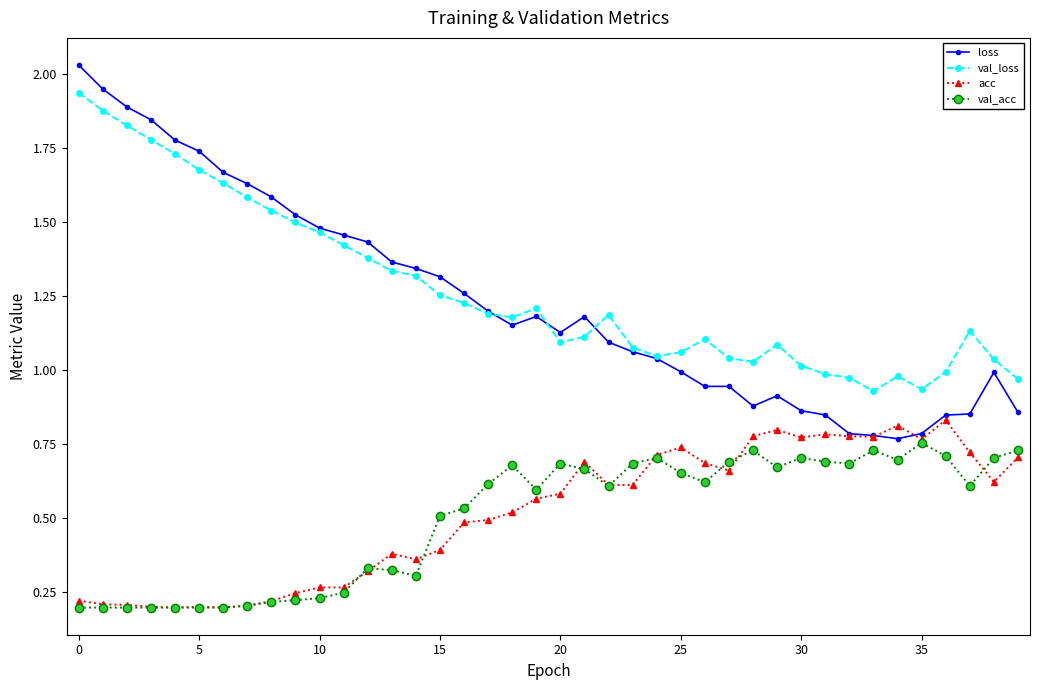

True or false: val_acc has more than 0 interior local peaks.

True